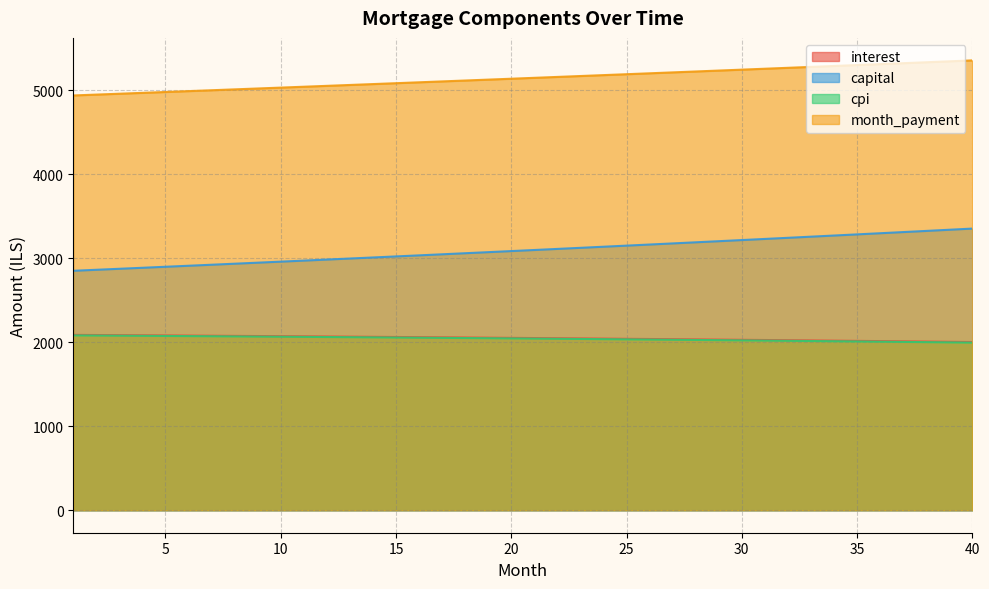

Reading left to right, extract all data points from this chart.

interest: 2087.7	2086.1	2084.4	2082.8	2081.1	2079.4	2077.6	2075.9	2074.1	2072.2	2070.4	2068.5	2066.6	2064.6	2062.6	2060.6	2058.6	2056.5	2054.4	2052.2	2050.1	2047.9	2045.7	2043.4	2041.1	2038.8	2036.4	2034.0	2031.6	2029.2	2026.7	2024.1	2021.6	2019.0	2016.4	2013.7	2011.0	2008.3	2005.5	2002.8
capital: 2851.0	2862.9	2874.8	2886.8	2898.9	2910.9	2923.1	2935.3	2947.5	2959.8	2972.2	2984.6	2997.0	3009.5	3022.1	3034.7	3047.3	3060.0	3072.8	3085.6	3098.5	3111.4	3124.4	3137.4	3150.5	3163.7	3176.8	3190.1	3203.4	3216.8	3230.2	3243.7	3257.2	3270.8	3284.4	3298.1	3311.9	3325.7	3339.6	3353.5
cpi: 2081.7	2080.1	2078.4	2076.8	2075.1	2073.3	2071.5	2069.7	2067.9	2066.1	2064.2	2062.2	2060.3	2058.3	2056.3	2054.3	2052.2	2050.1	2048.0	2045.8	2043.6	2041.4	2039.2	2036.9	2034.5	2032.2	2029.8	2027.4	2024.9	2022.5	2019.9	2017.4	2014.8	2012.2	2009.5	2006.8	2004.1	2001.4	1998.6	1995.8
month_payment: 4938.7	4949.0	4959.3	4969.6	4979.9	4990.3	5000.7	5011.1	5021.6	5032.0	5042.5	5053.0	5063.6	5074.1	5084.7	5095.3	5105.9	5116.5	5127.2	5137.9	5148.6	5159.3	5170.0	5180.8	5191.6	5202.4	5213.3	5224.1	5235.0	5245.9	5256.8	5267.8	5278.8	5289.8	5300.8	5311.8	5322.9	5334.0	5345.1	5356.2